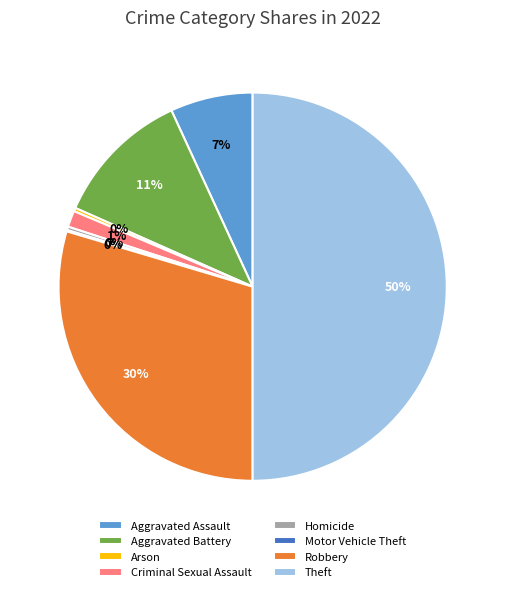

The Aggravated Battery slice represents 5% of the pie. True or false?

False